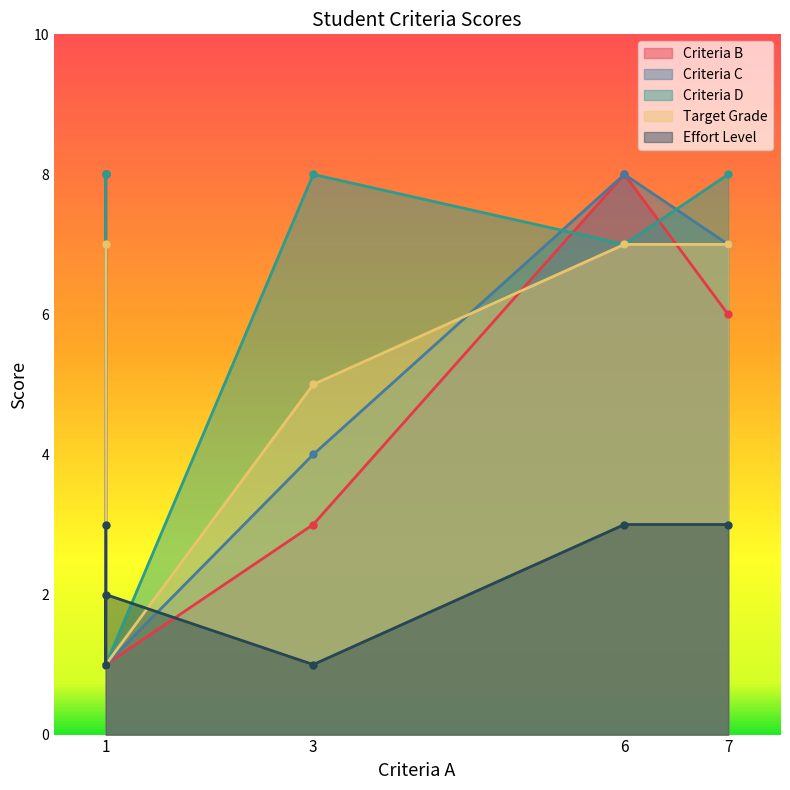

What is the value of the Target Grade point at the 1st from the left?

7